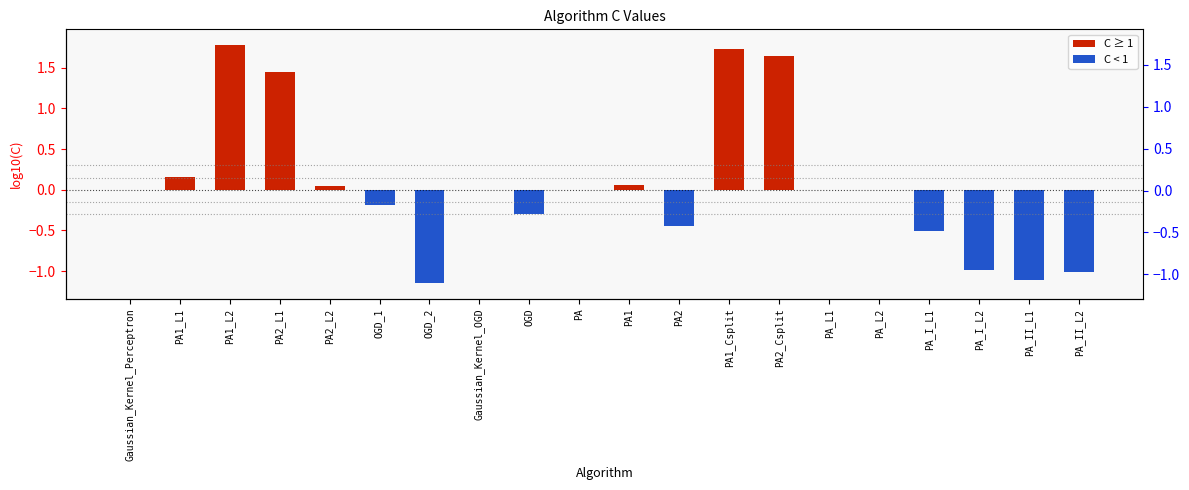

What value does the data have at PA_II_L2?

-1.0